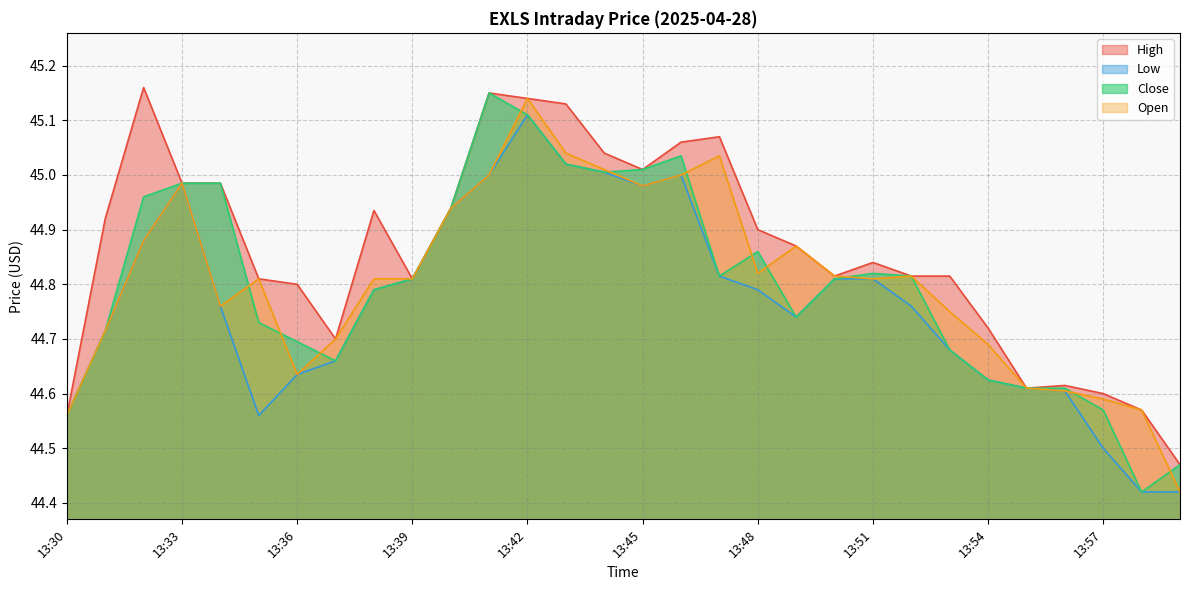

The value of Low at 13:56 is 25.8. True or false?

False